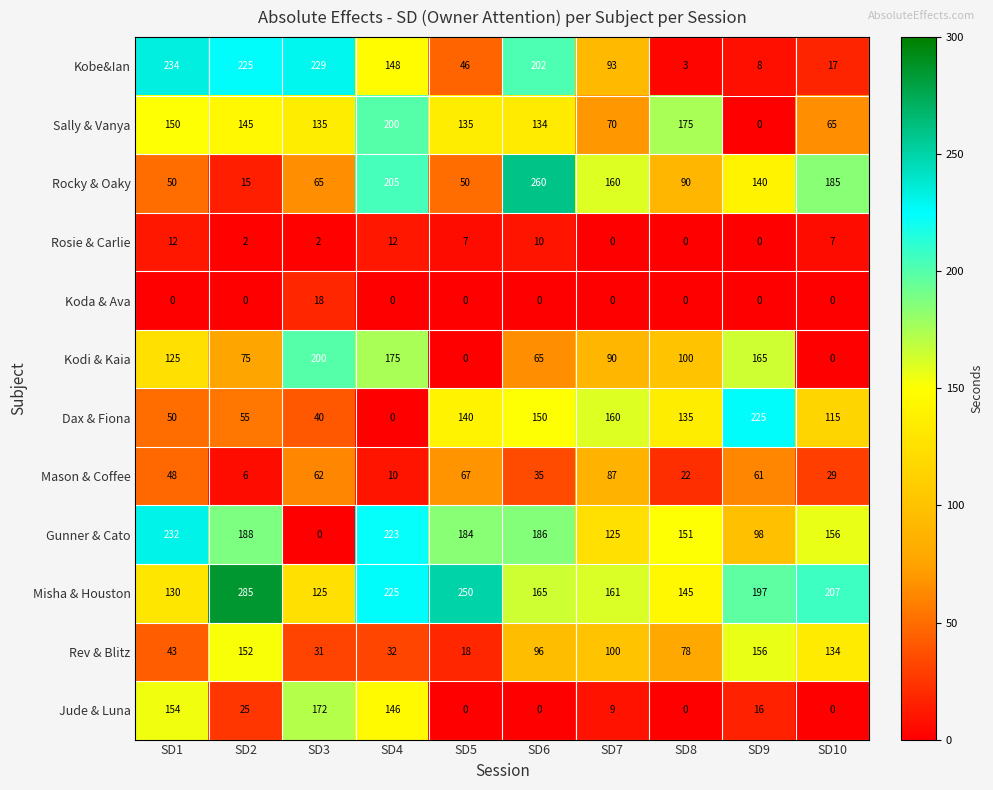

Between SD3 and SD8, which series saw the biggest shift?

Kobe&Ian